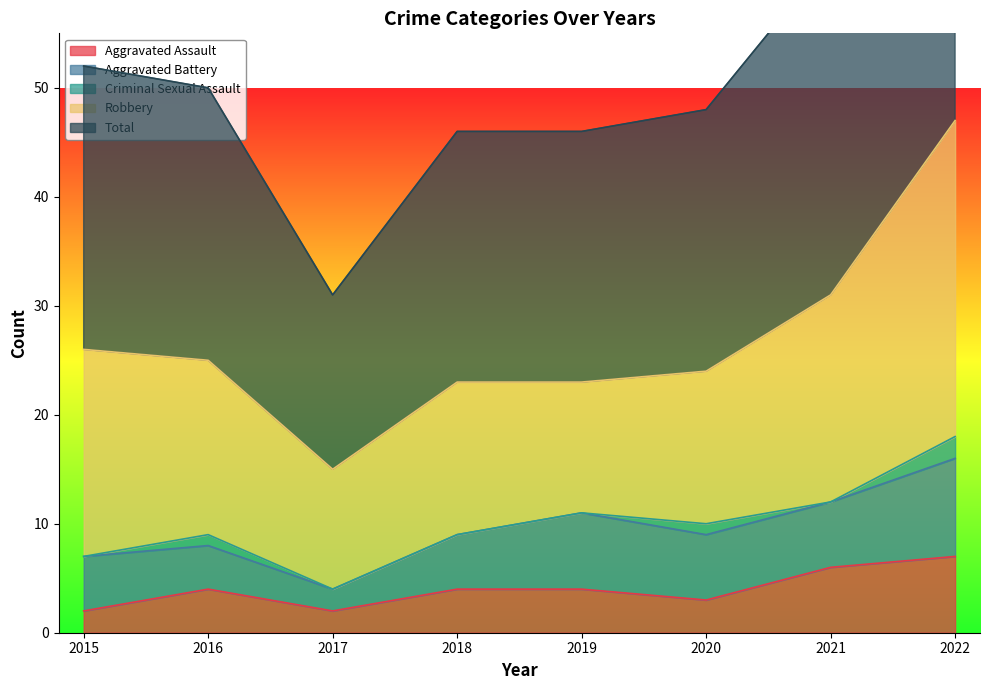

How many categories are shown in the chart?

8